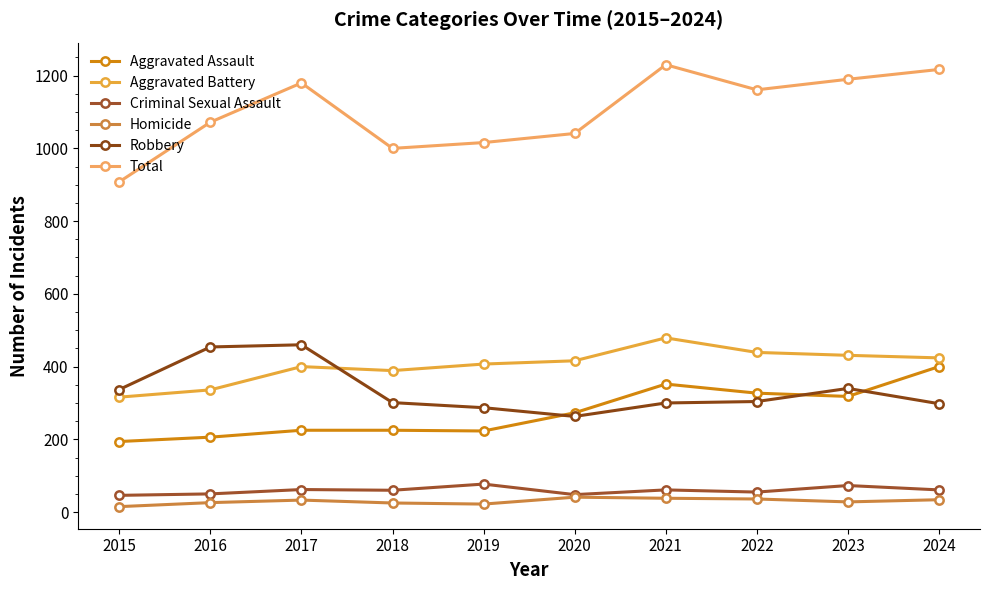

Is it true that Homicide equals 38 at 2021?

True